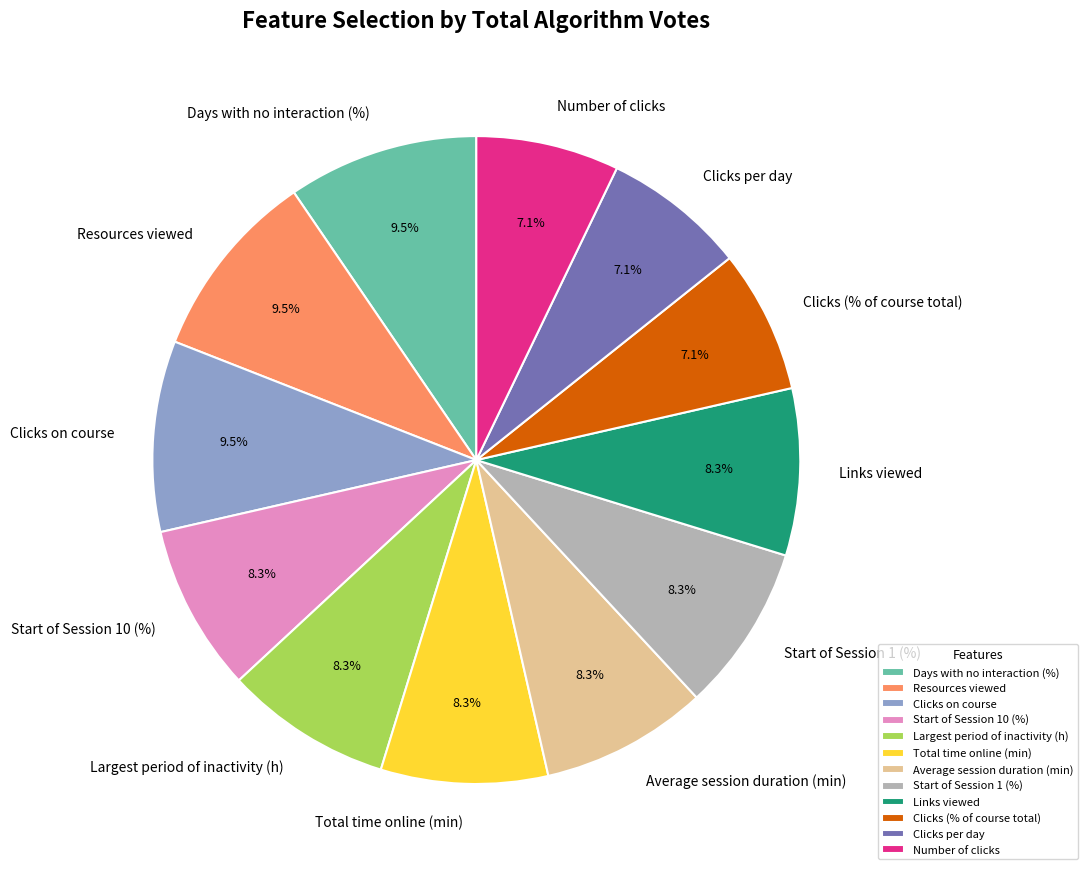

Does any single category account for the majority?

No